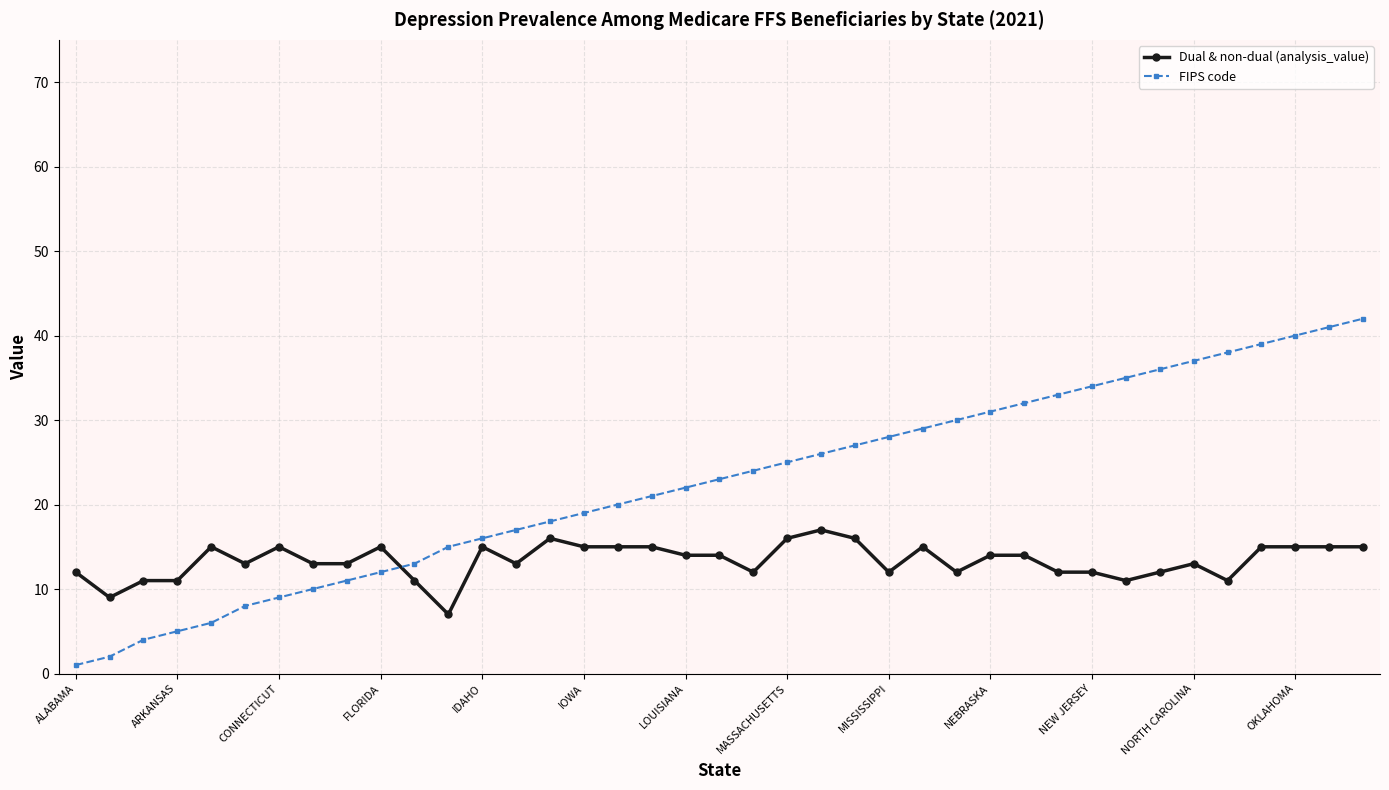

What is the difference between the second highest and minimum values in the FIPS code series?

40